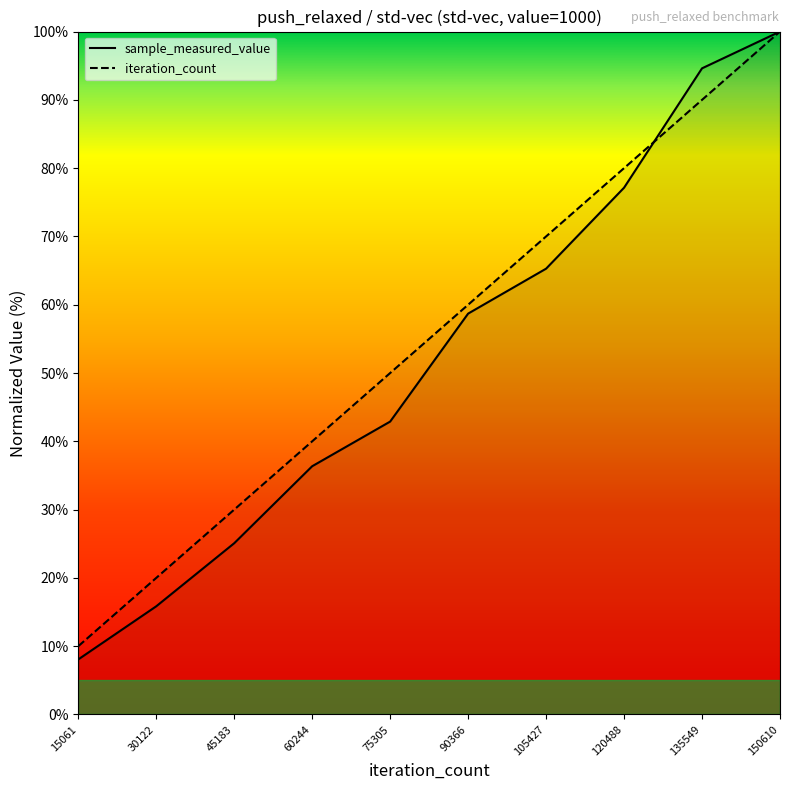

At which label does iteration_count first exceed 60?

105427